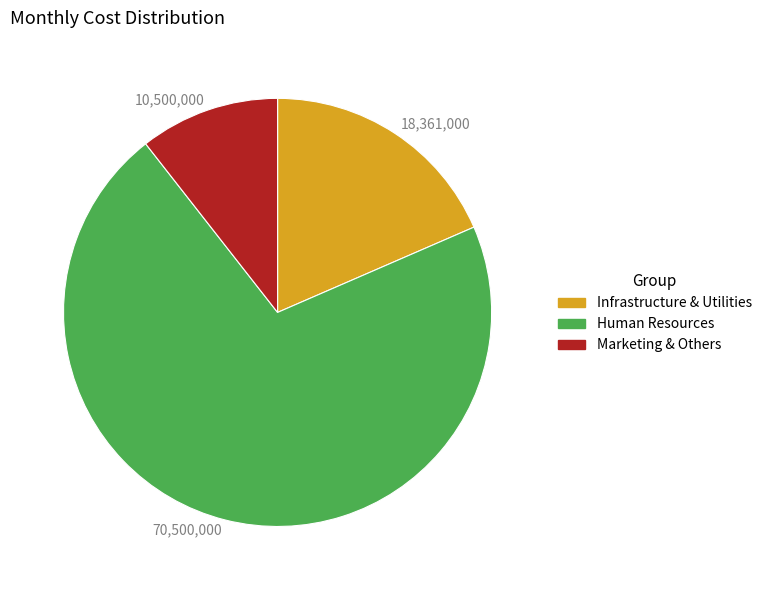

Does any single category account for the majority?

Yes